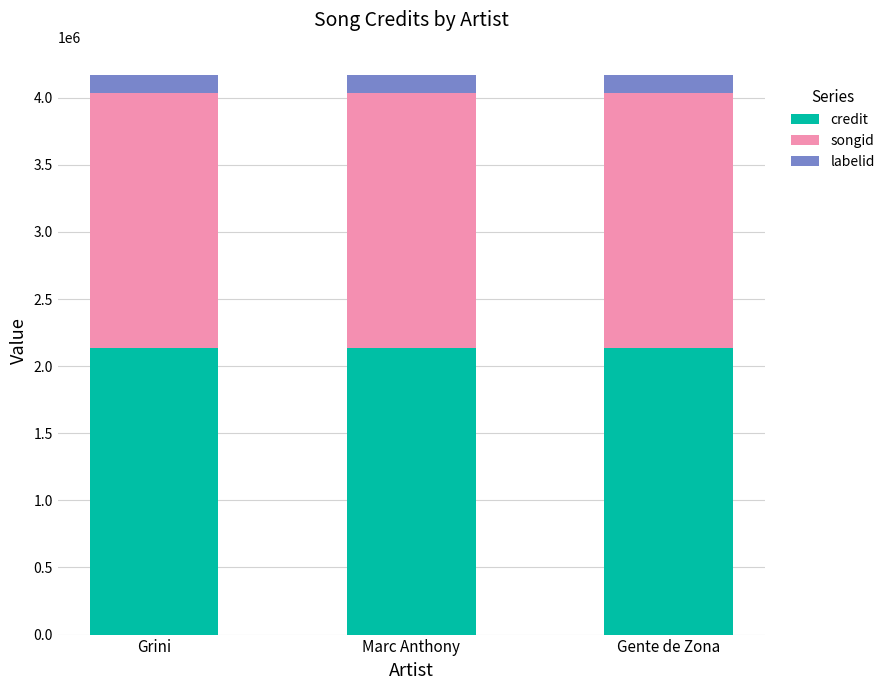

What is the total value across all series at Grini?

4170343